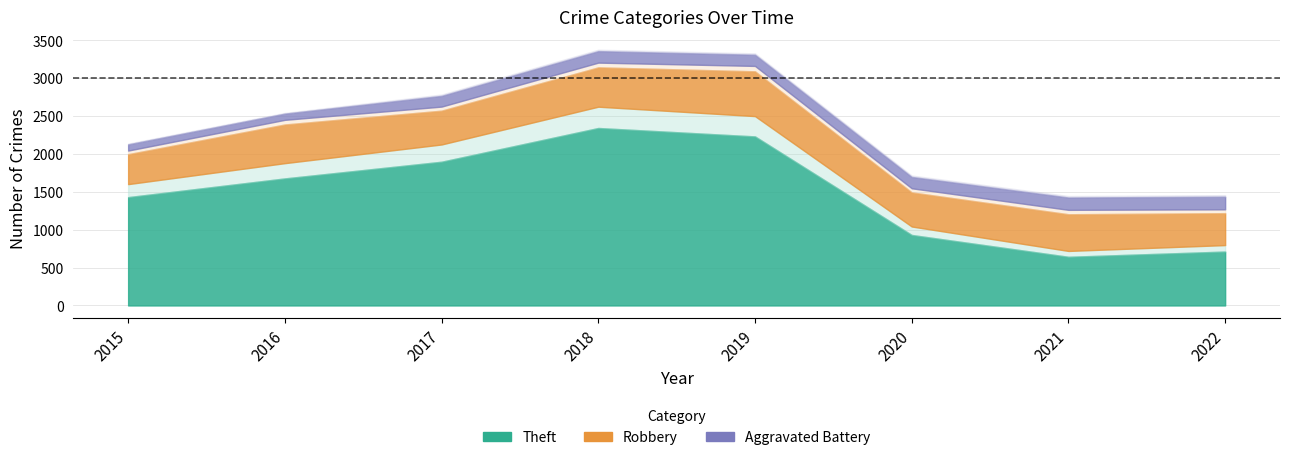

What is the average value of the Theft series?

1482